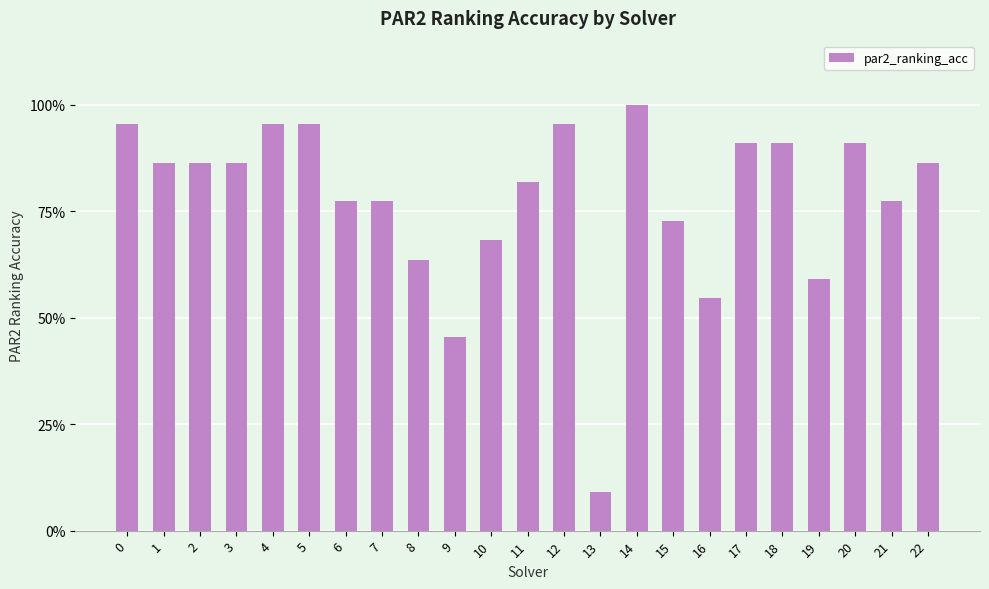

What is the difference between the values at 6 and 22?

0.1